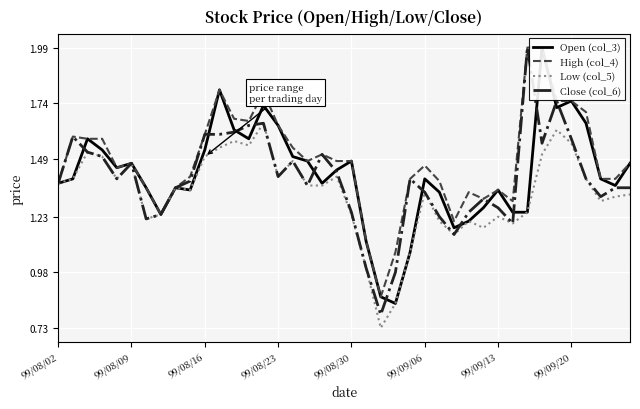

Reading left to right, extract all data points from this chart.

Open (col_3): 1.4	1.4	1.6	1.5	1.4	1.5	1.4	1.2	1.4	1.4	1.5	1.8	1.6	1.6	1.7	1.6	1.5	1.5	1.4	1.4	1.5	1.1	0.9	0.8	1.1	1.4	1.3	1.2	1.2	1.3	1.4	1.2	1.2	2.0	1.7	1.8	1.6	1.4	1.4	1.5
High (col_4): 1.4	1.6	1.6	1.6	1.4	1.5	1.4	1.2	1.4	1.4	1.6	1.8	1.7	1.7	1.8	1.6	1.5	1.5	1.5	1.5	1.5	1.1	0.9	1.1	1.4	1.5	1.4	1.2	1.3	1.3	1.4	1.3	2.0	2.0	1.8	1.8	1.7	1.4	1.4	1.5
Low (col_5): 1.4	1.4	1.5	1.5	1.4	1.5	1.2	1.2	1.4	1.4	1.5	1.5	1.6	1.6	1.6	1.4	1.5	1.4	1.4	1.4	1.2	1.0	0.7	0.8	1.1	1.3	1.2	1.1	1.2	1.2	1.2	1.2	1.2	1.5	1.6	1.6	1.4	1.3	1.3	1.3
Close (col_6): 1.4	1.6	1.5	1.5	1.4	1.5	1.2	1.2	1.4	1.4	1.6	1.6	1.6	1.6	1.6	1.4	1.5	1.4	1.5	1.4	1.2	1.0	0.8	1.0	1.4	1.3	1.2	1.1	1.2	1.3	1.3	1.2	2.0	1.6	1.8	1.6	1.4	1.3	1.4	1.4